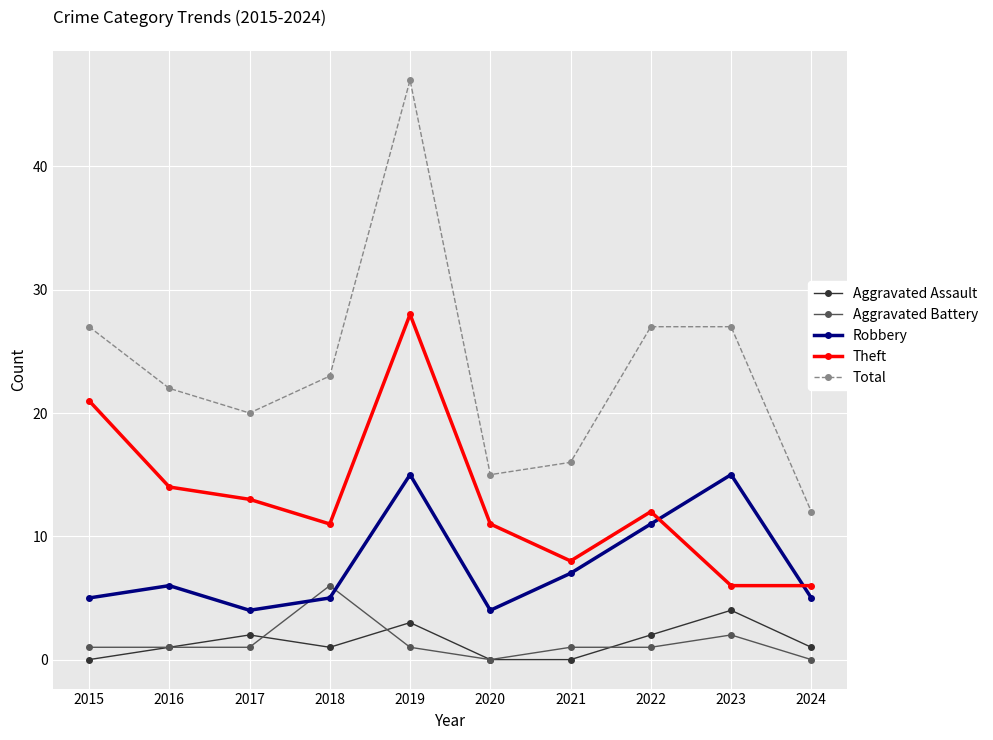

The value of Robbery at 2023 is 6. True or false?

False